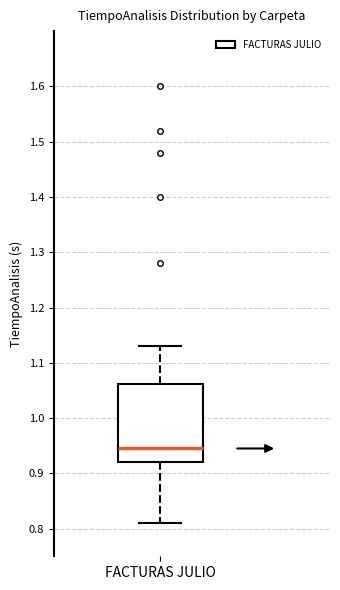

Where does the upper whisker of the box for FACTURAS JULIO end on the y-axis? The values are not printed on the chart, so give them approximately, as read against the axis.

1.13